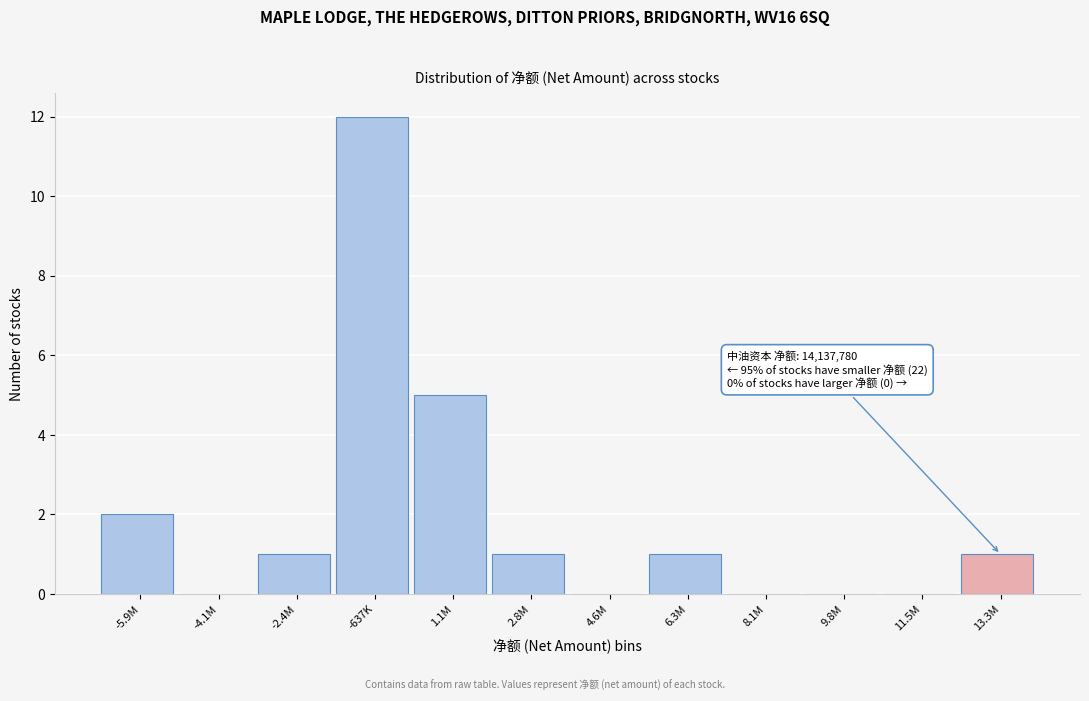

Reading left to right, transcribe all the data shown in this chart.

-5.9M=2	-4.1M=0	-2.4M=1	-637K=12	1.1M=5	2.8M=1	4.6M=0	6.3M=1	8.1M=0	9.8M=0	11.5M=0	13.3M=1